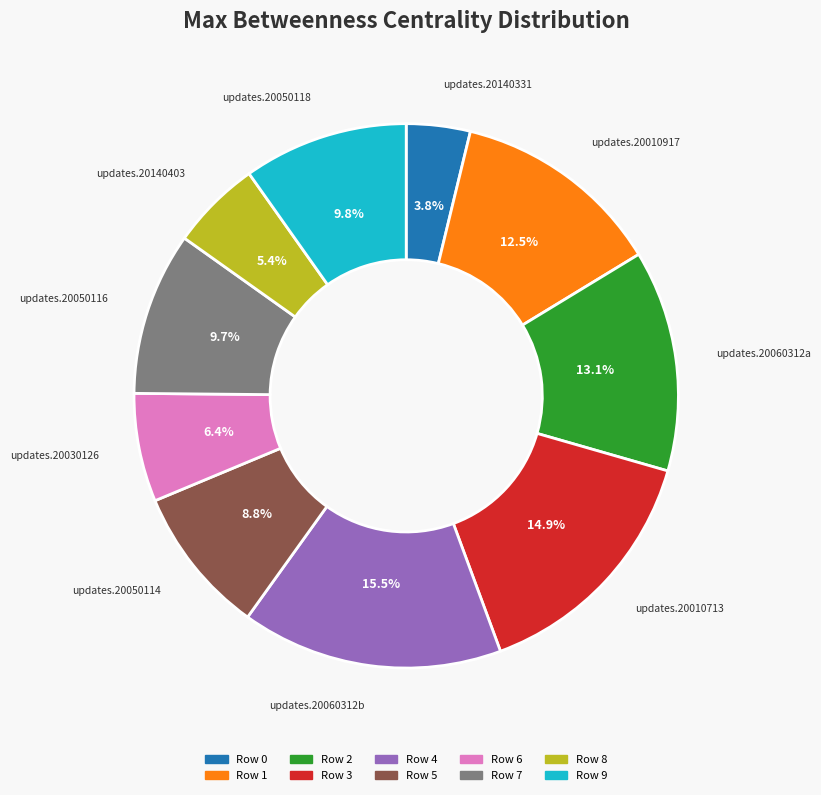

True or false: Row 2 accounts for 7% of the total.

False